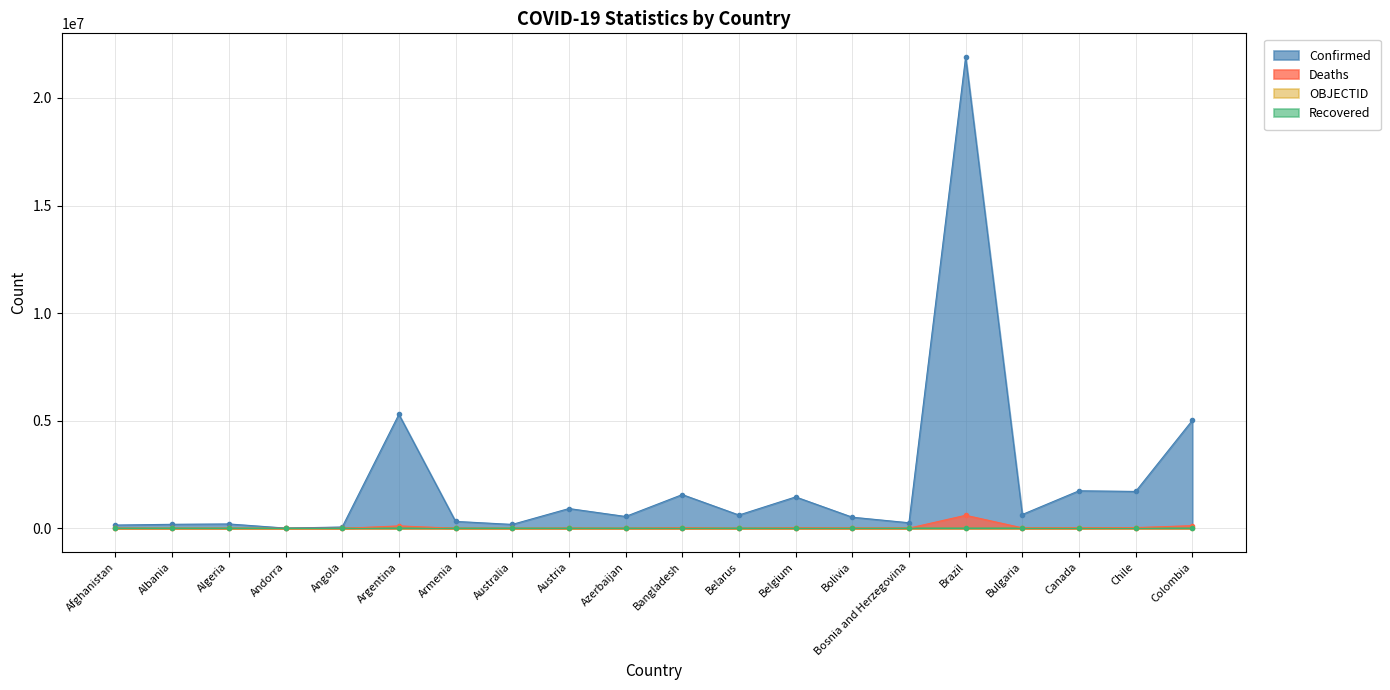

What is the sum of the OBJECTID values at Argentina and Australia?

16